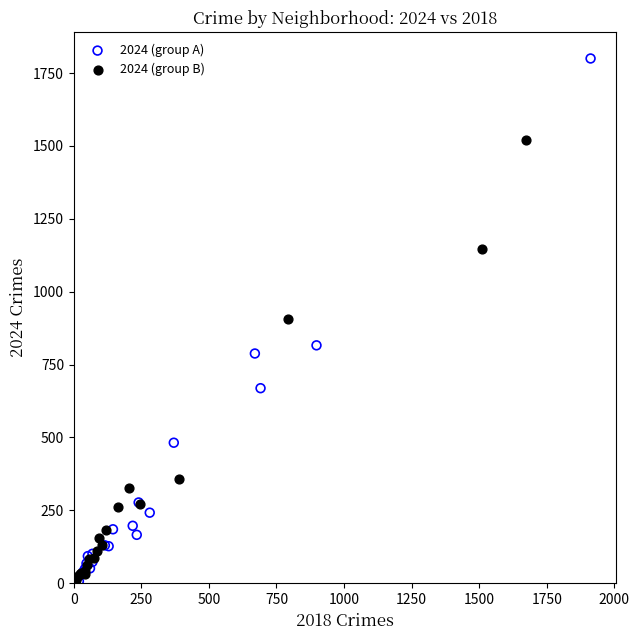

Which series contains the highest Y value?

2024 (group A)